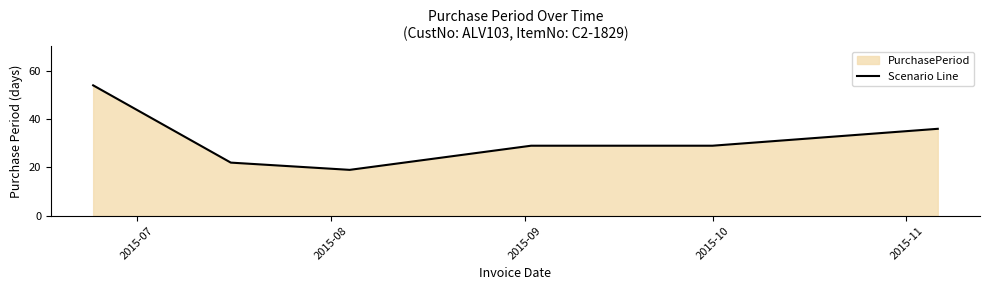

What is the difference between the maximum and second lowest values?

32